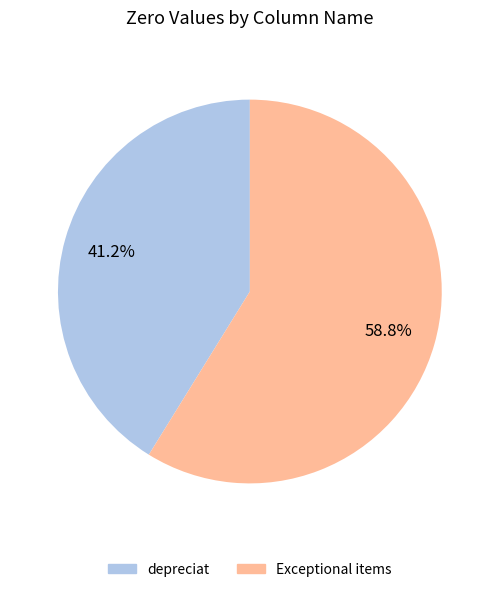

Does depreciat account for over 50% of the chart?

No